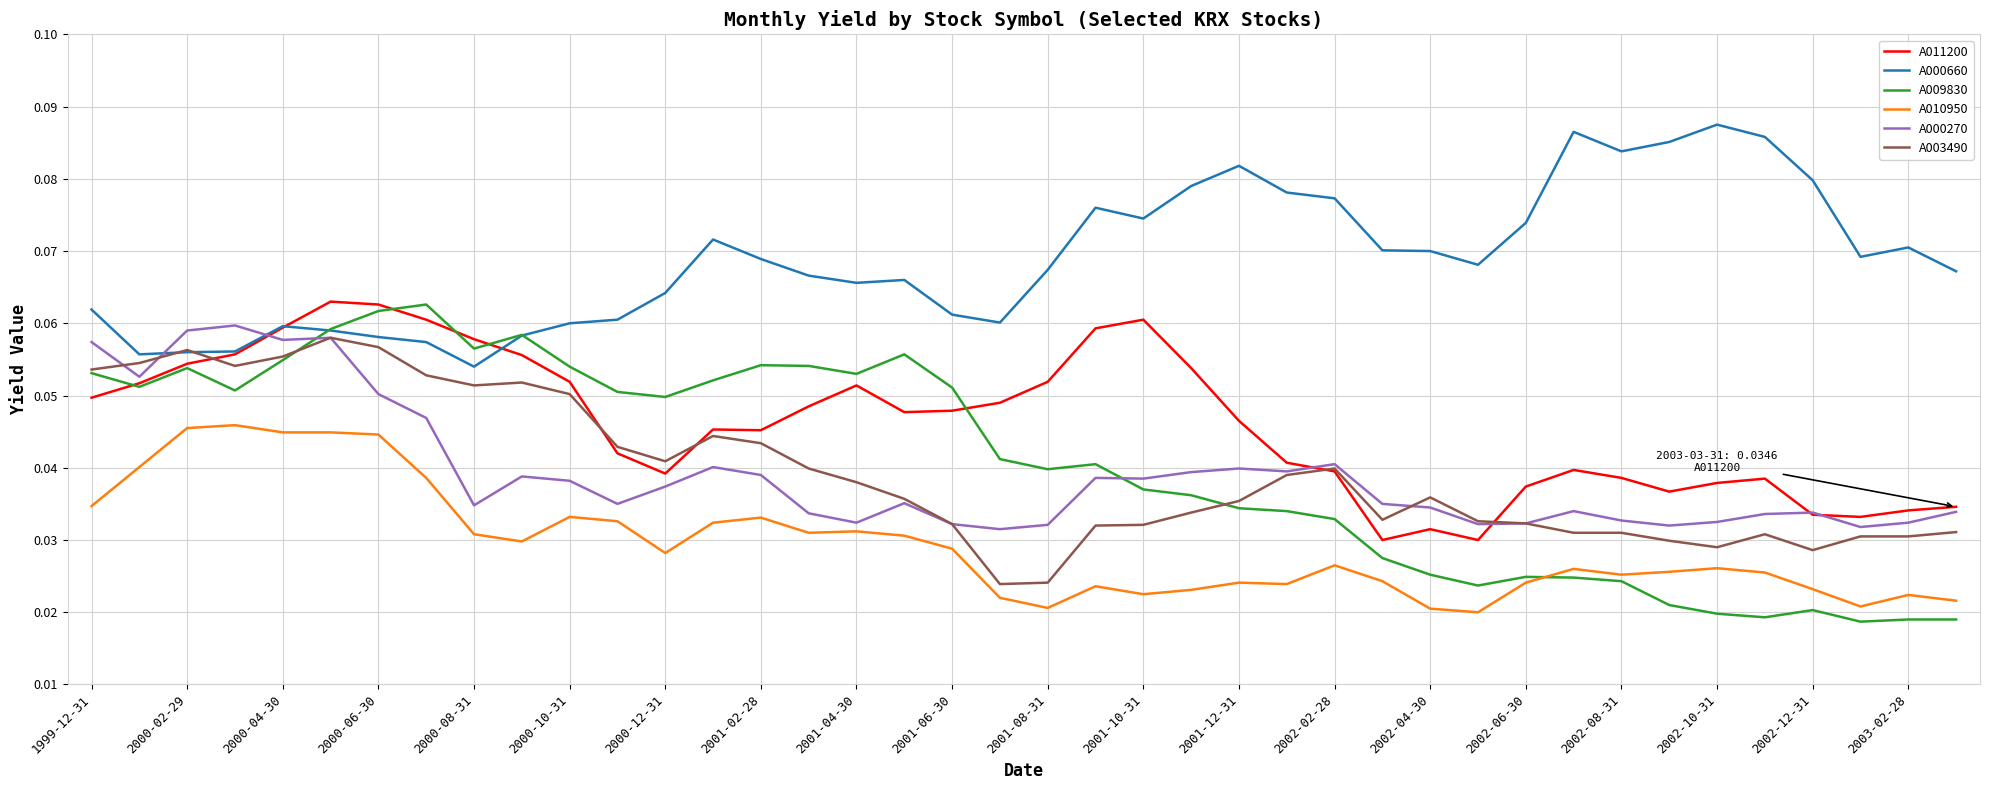

What are all the series names shown in the legend?

A011200, A000660, A009830, A010950, A000270, A003490